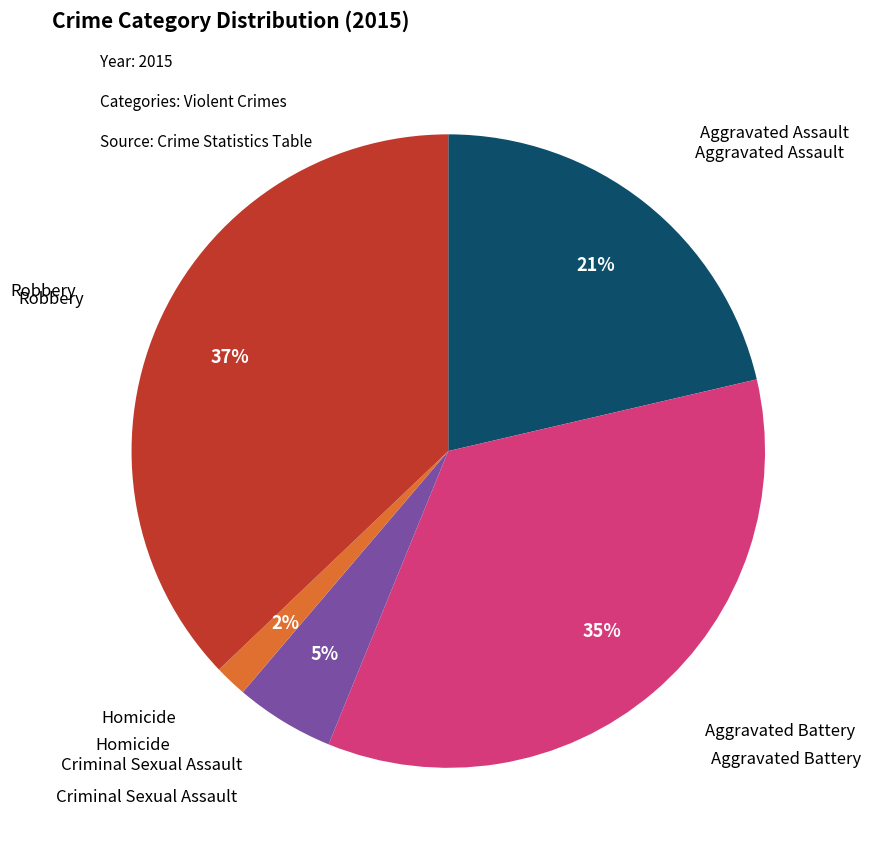

How many segments does this pie chart have?

5